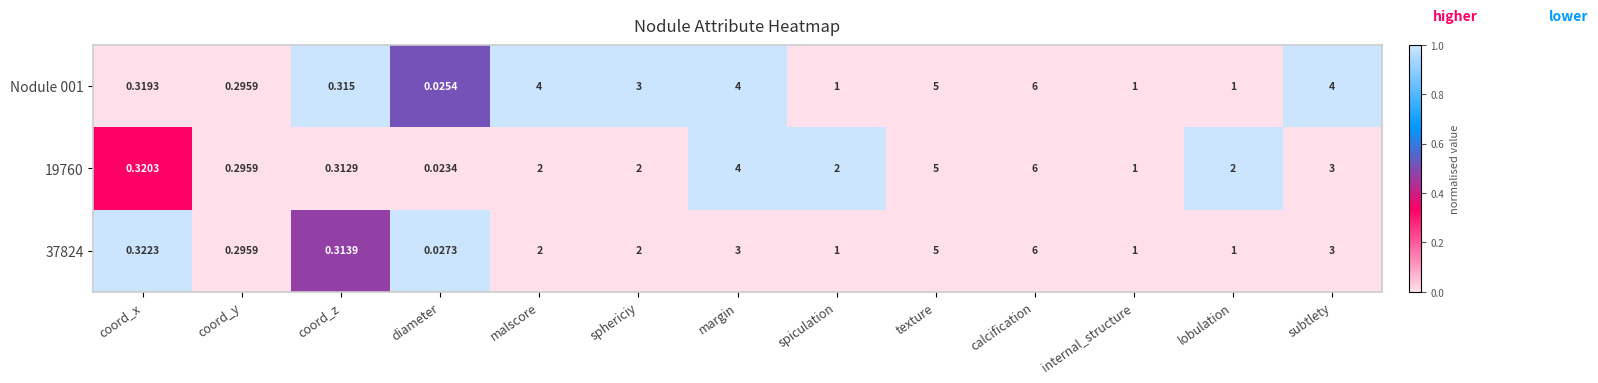

At which label does 37824 reach its peak?

calcification